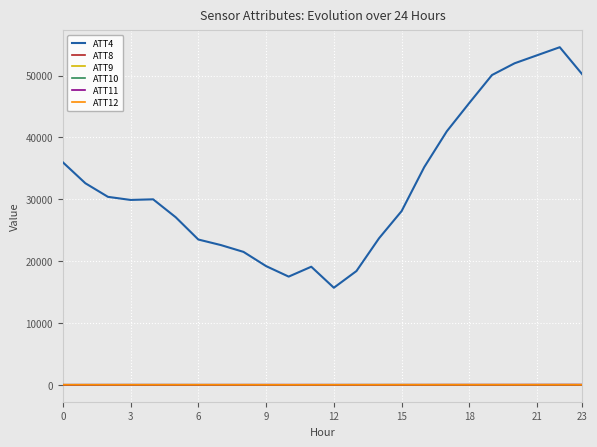

Which series has the largest range (max minus min)?

ATT4